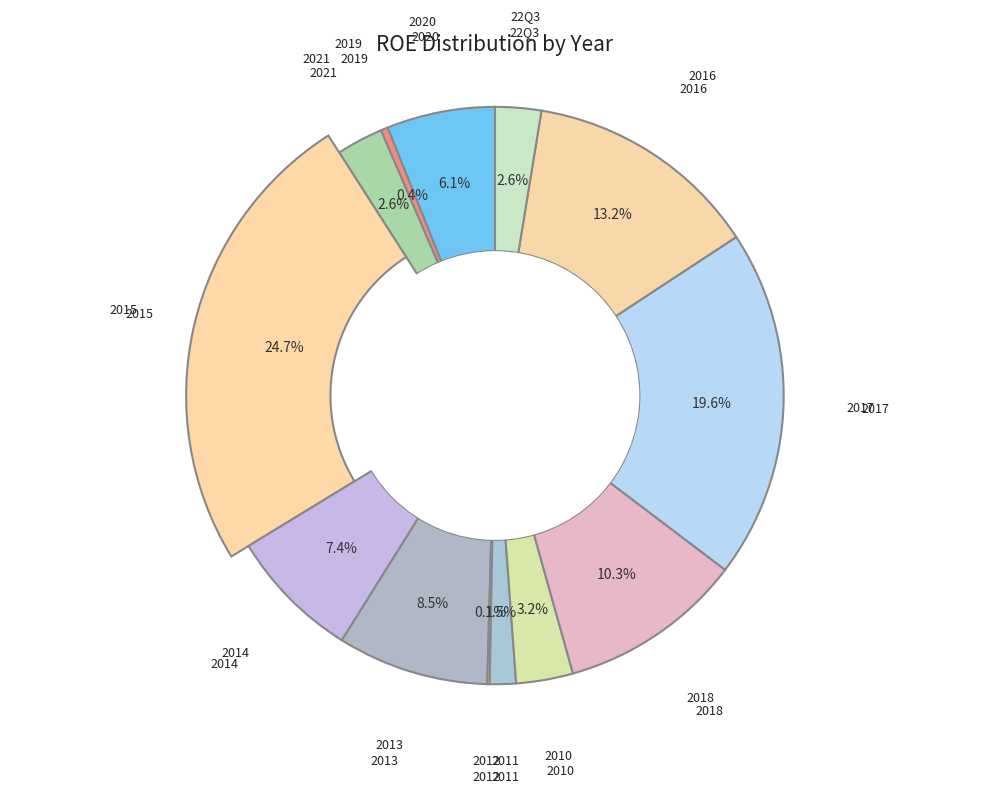

Count the number of slices in the pie.

13